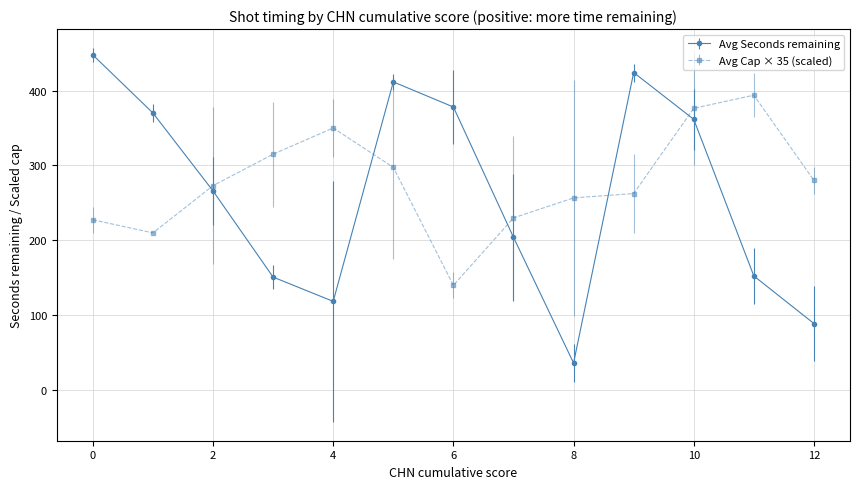

True or false: Avg Seconds remaining and Avg Cap × 35 (scaled) cross at least once.

True